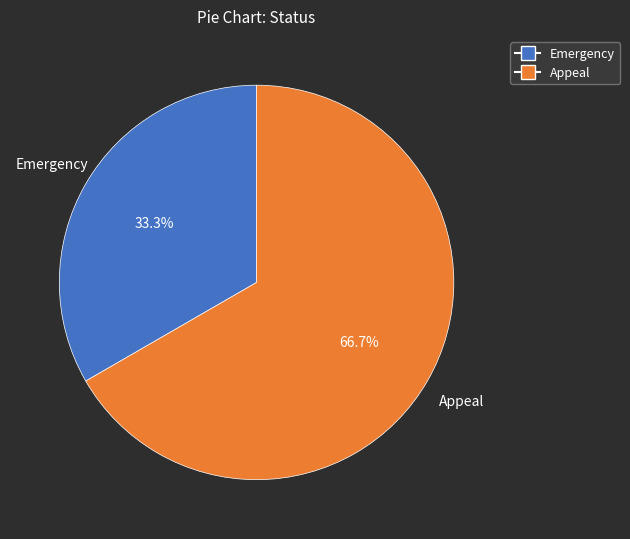

Count the number of slices in the pie.

2